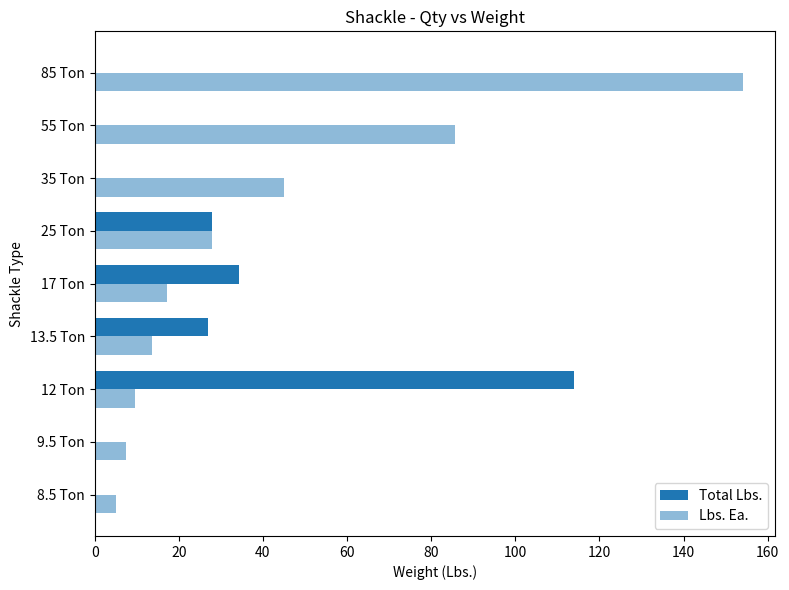

How many values in the Lbs. Ea. series exceed 17?

5